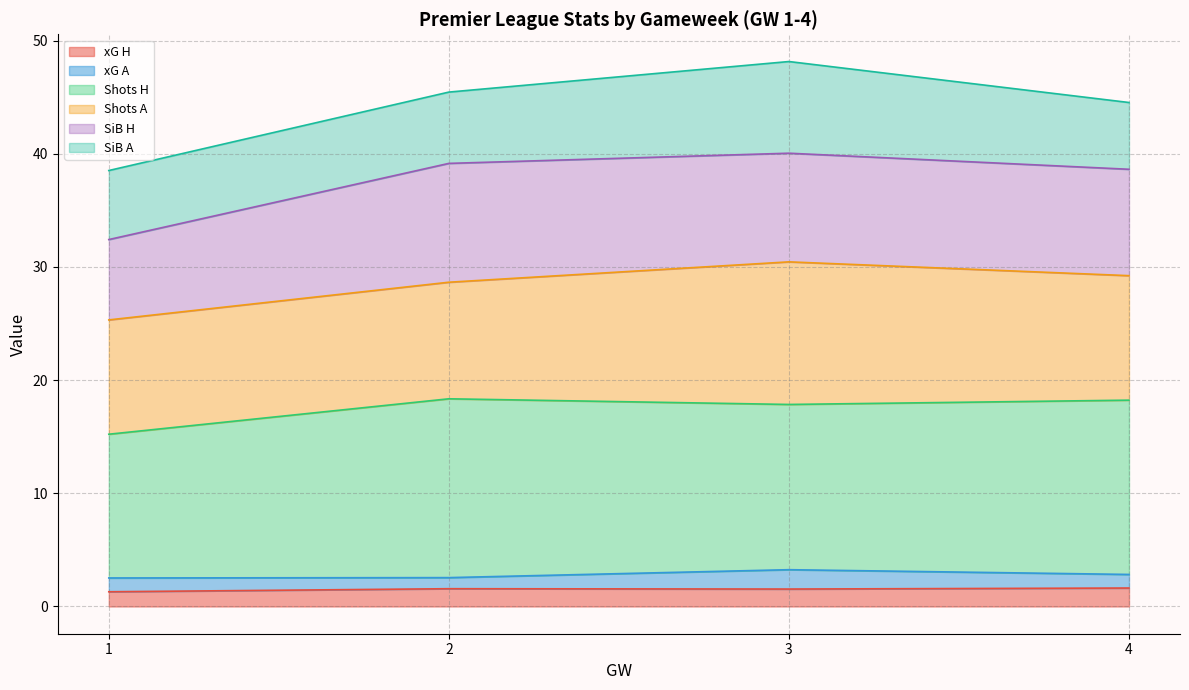

What is the lowest value of the xG H series?

1.3